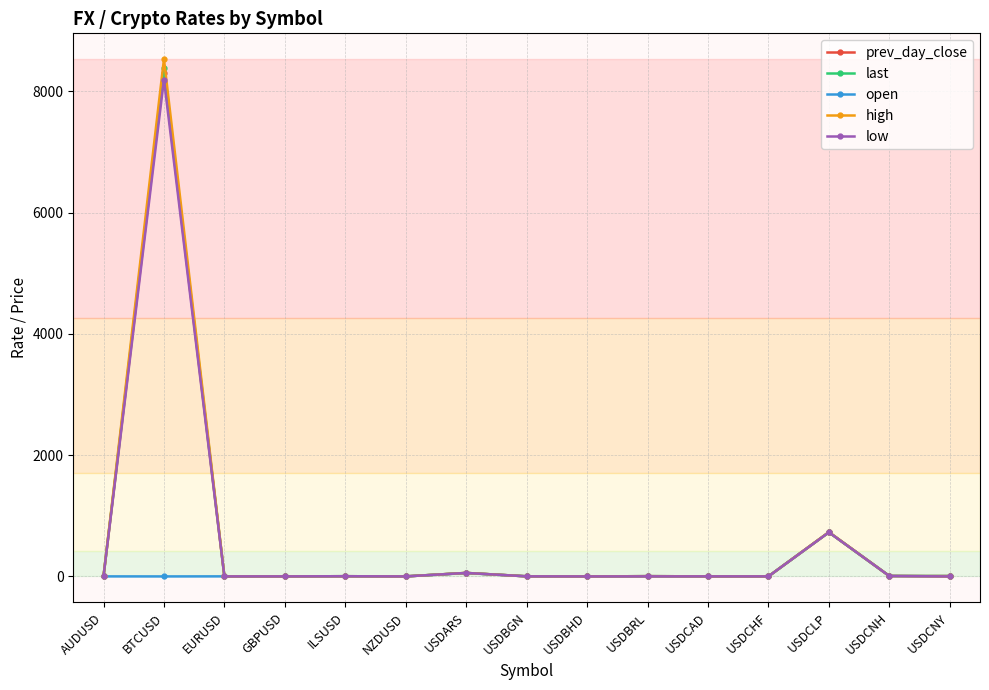

Which category has the highest value in the low series?

BTCUSD